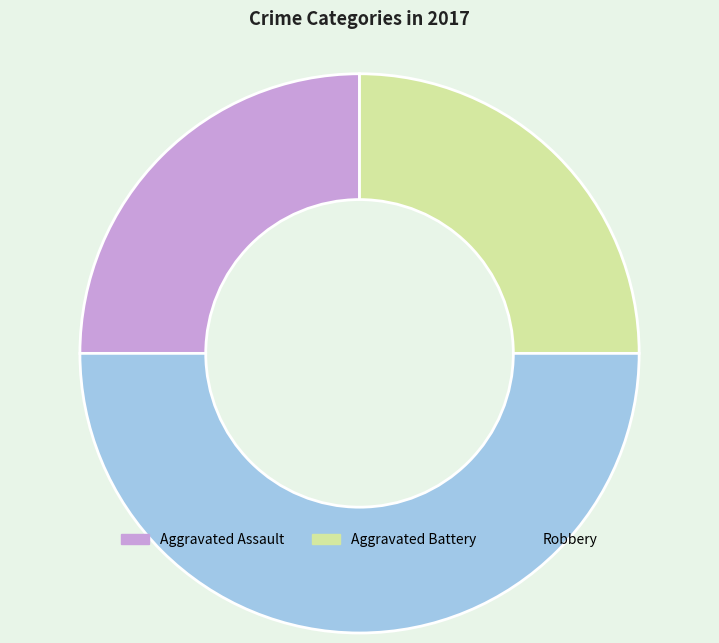

True or false: Robbery accounts for 57% of the total.

False